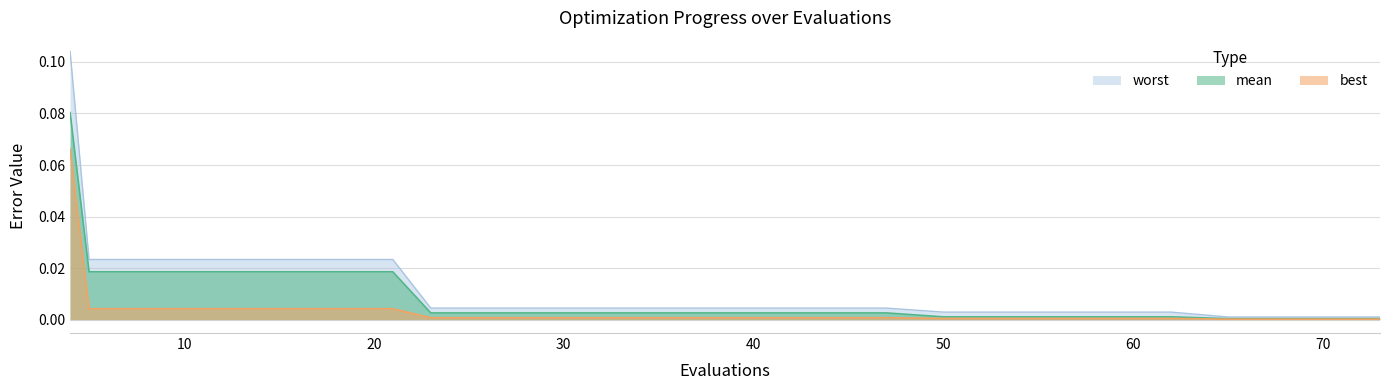

True or false: mean and best cross at least once.

False